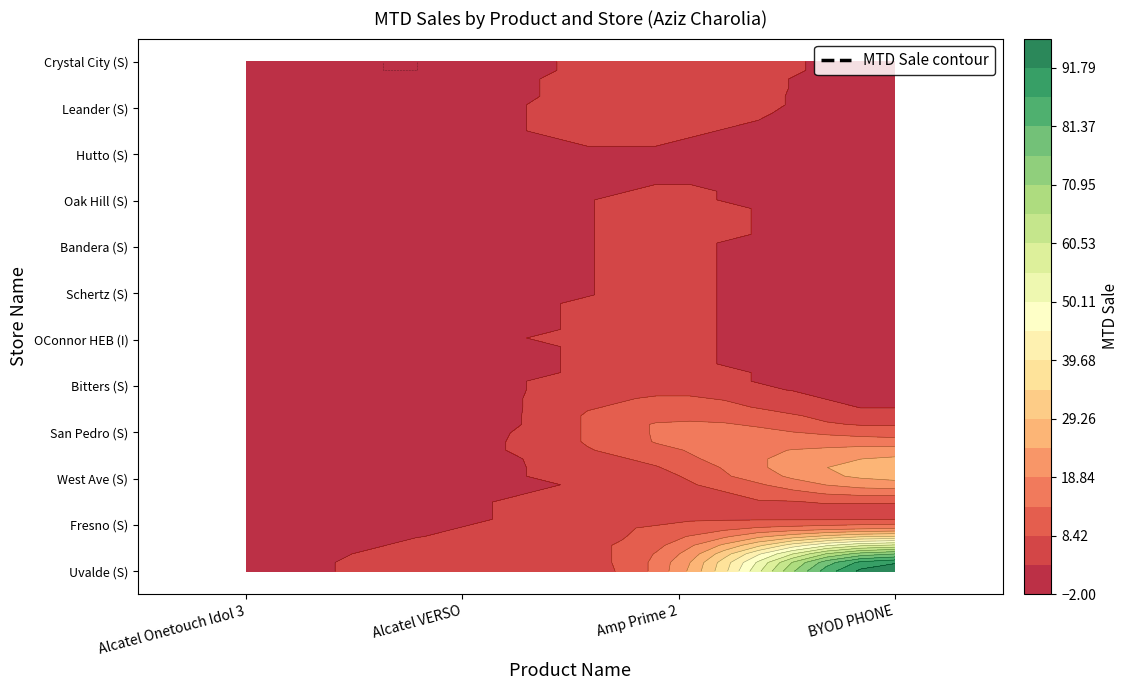

At which label is San Pedro (S) closest to 7?

BYOD PHONE